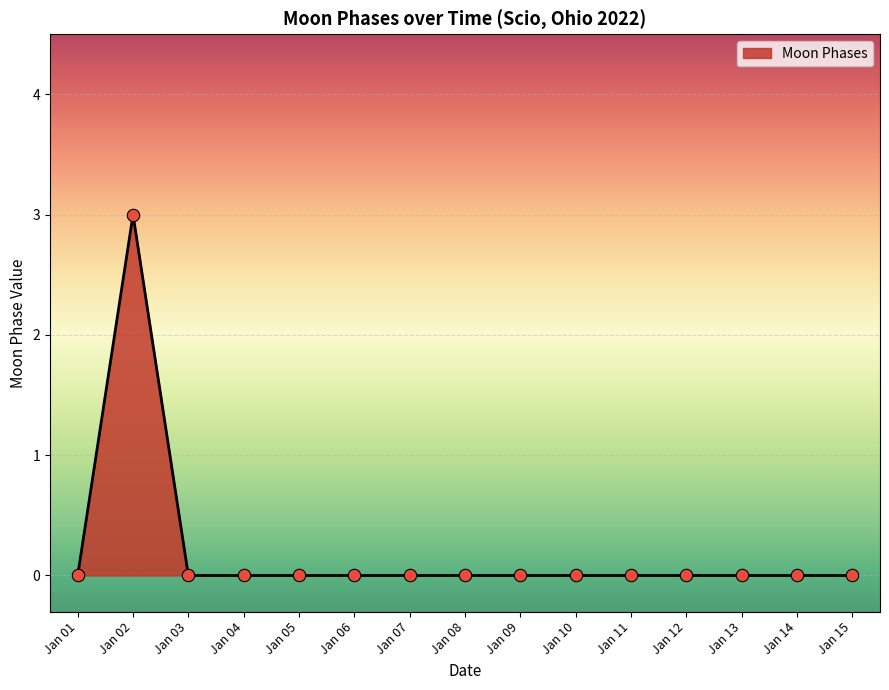

What is the change in value from Jan 02 to Jan 06?

-3